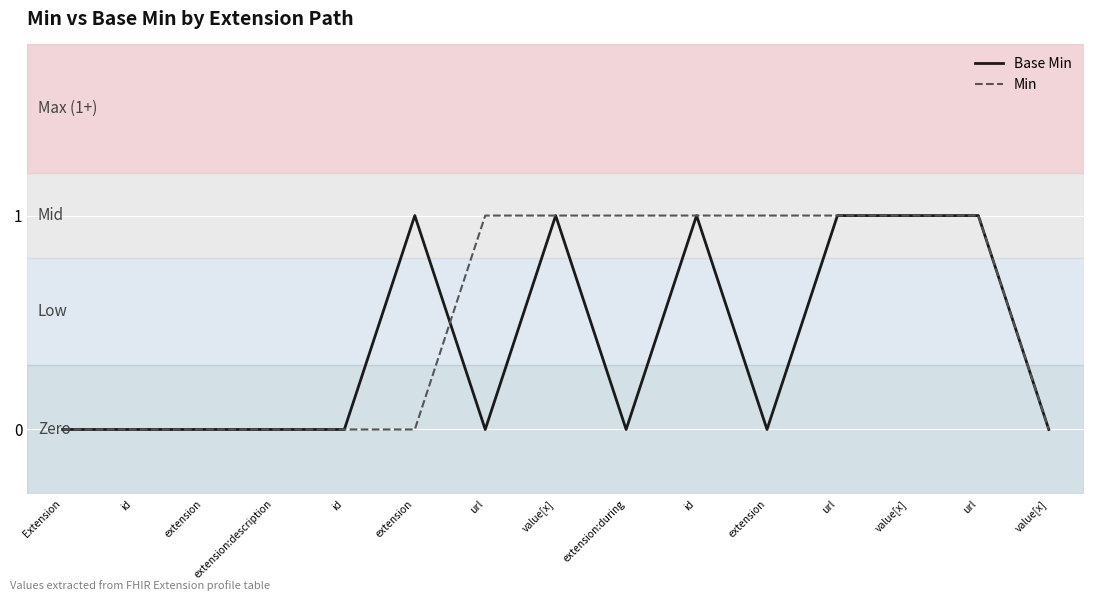

The value of Base Min at url is 1. True or false?

True